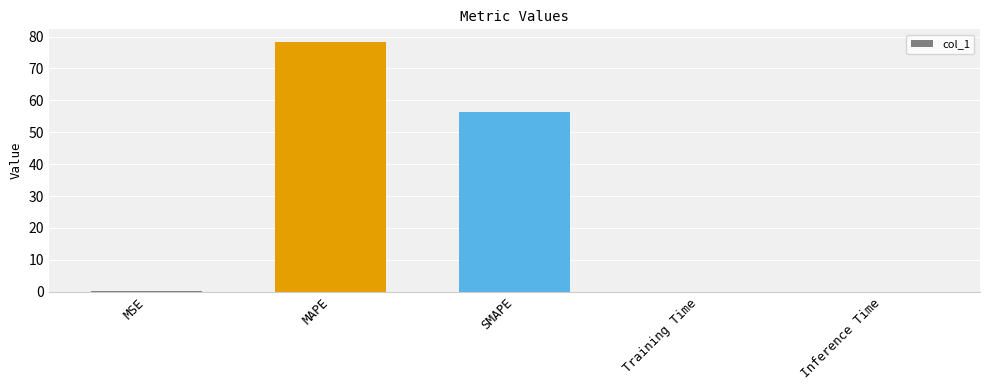

What is the difference between the values at MAPE and Training Time?

78.3